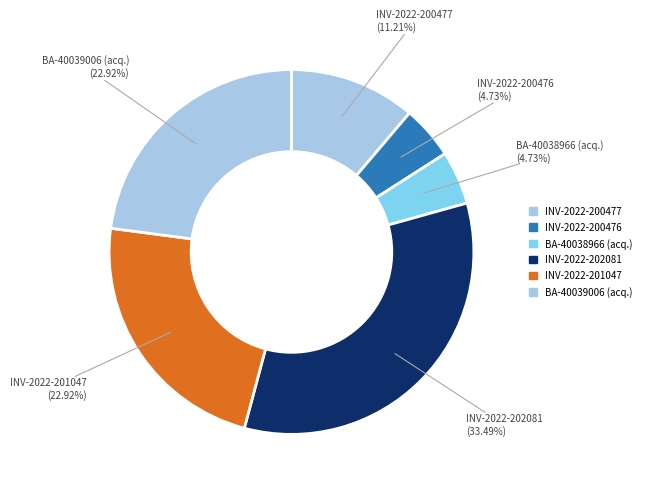

Is there a majority slice in this chart?

No